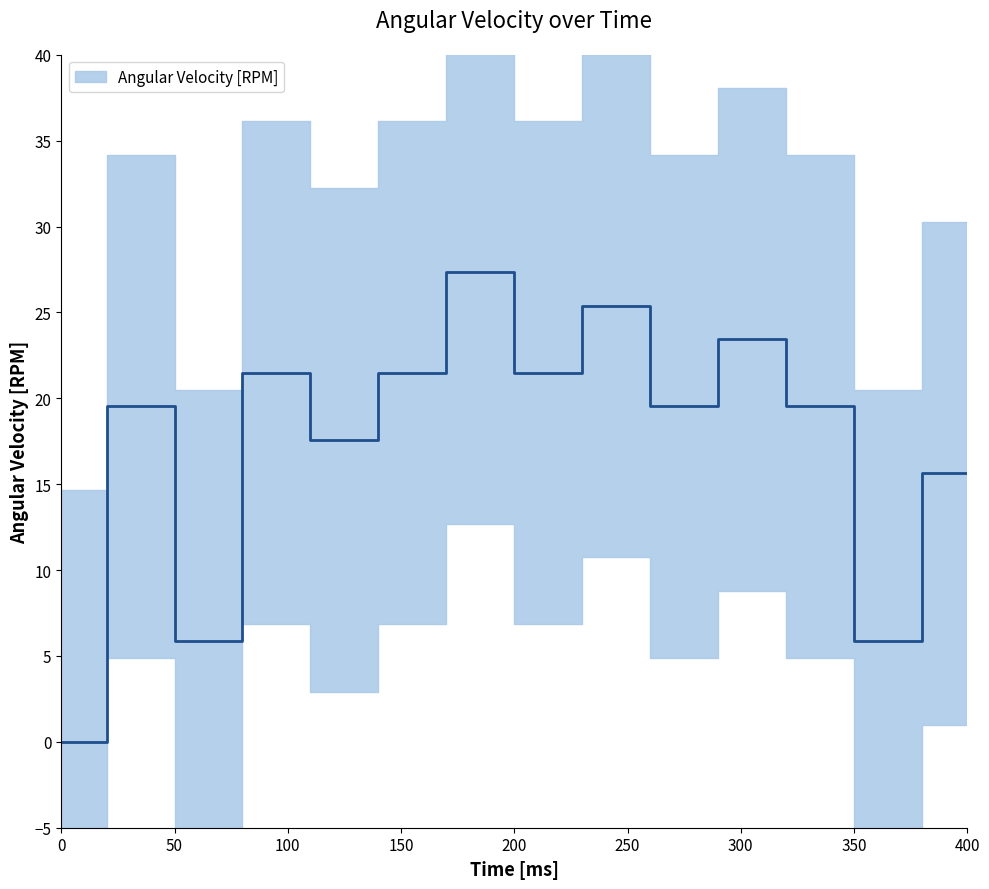

True or false: the data shows 19.5 at 280.

True